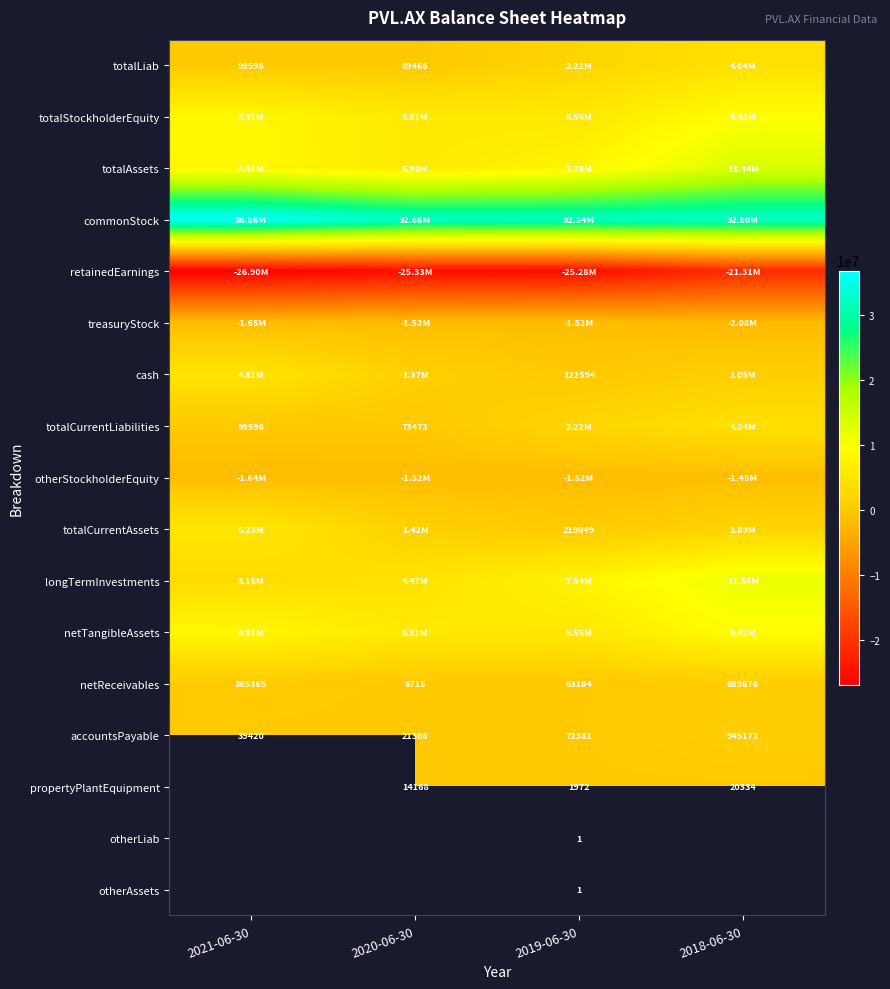

Where does the cash series first go above 1369715?

2021-06-30